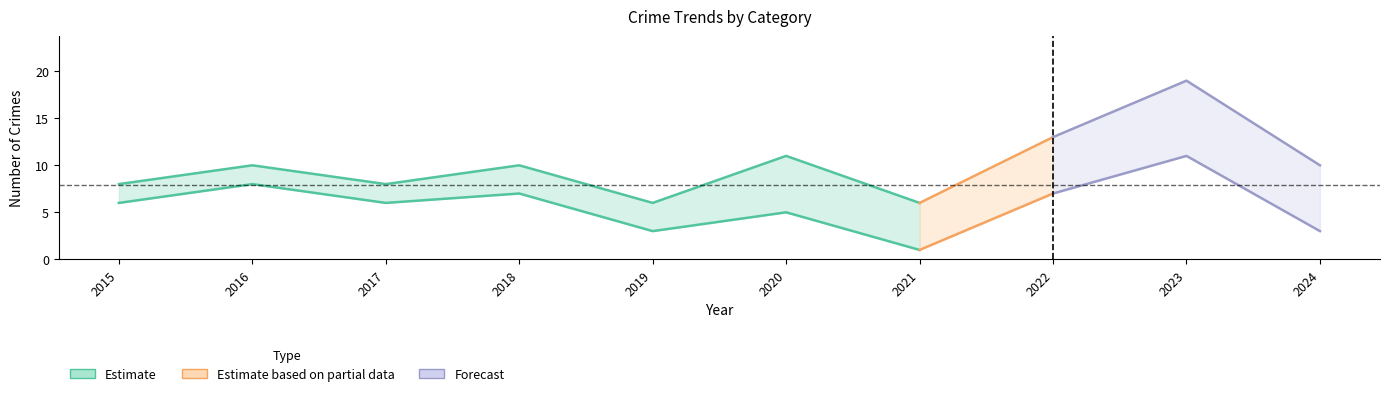

At which label does Total first exceed 10?

2020